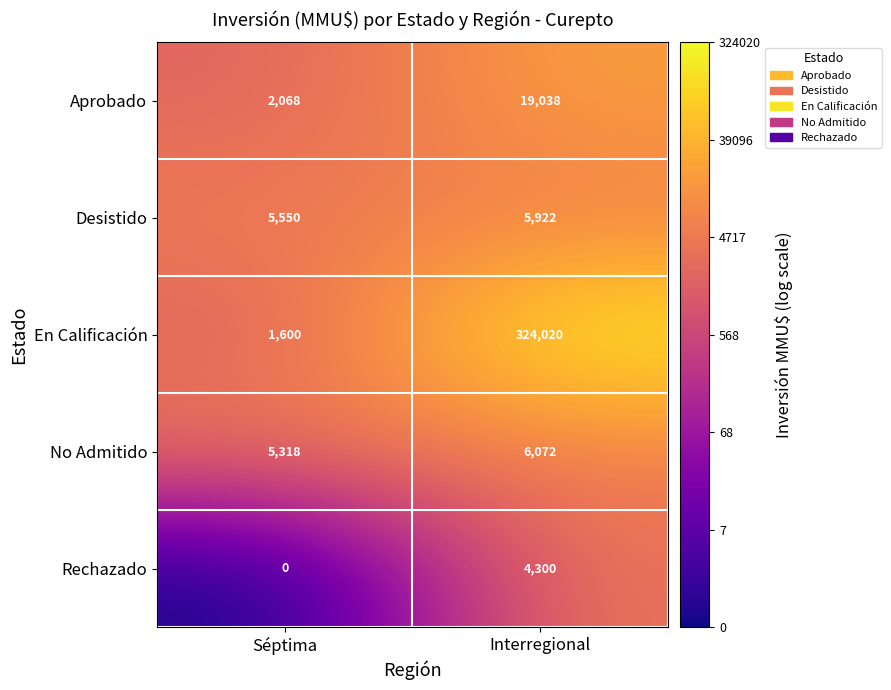

At Séptima, list the series in order from smallest to largest.

Rechazado, En Calificación, Aprobado, No Admitido, Desistido